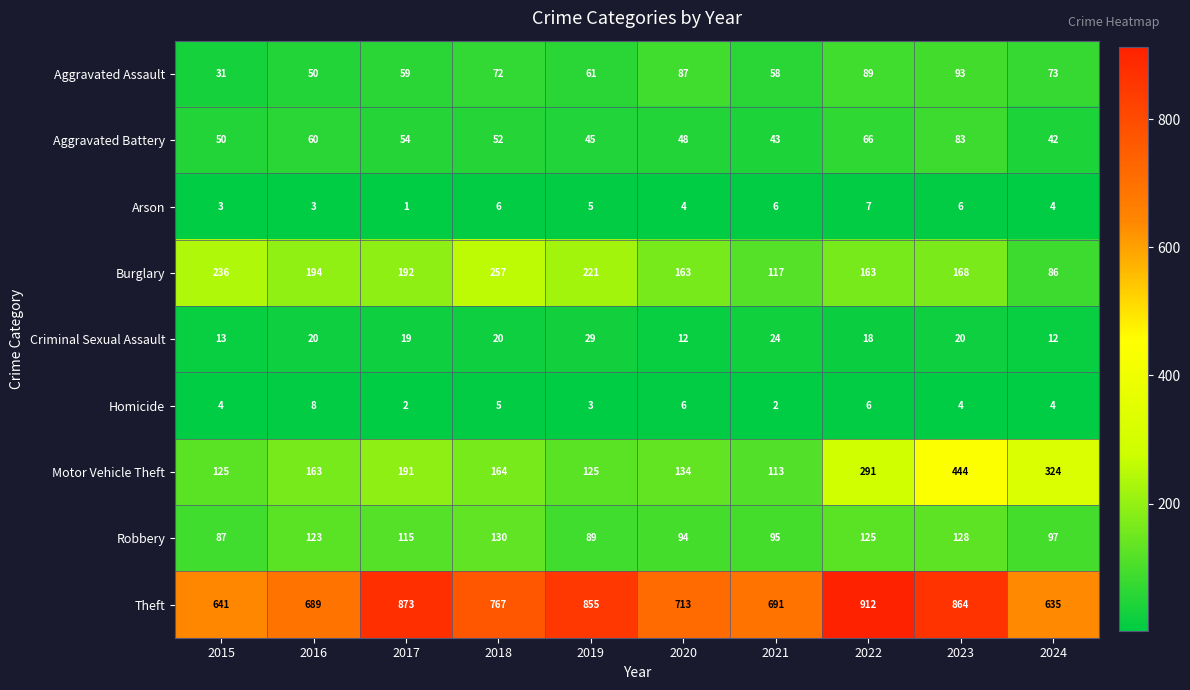

Which category has the lowest value in the Motor Vehicle Theft series?

2021